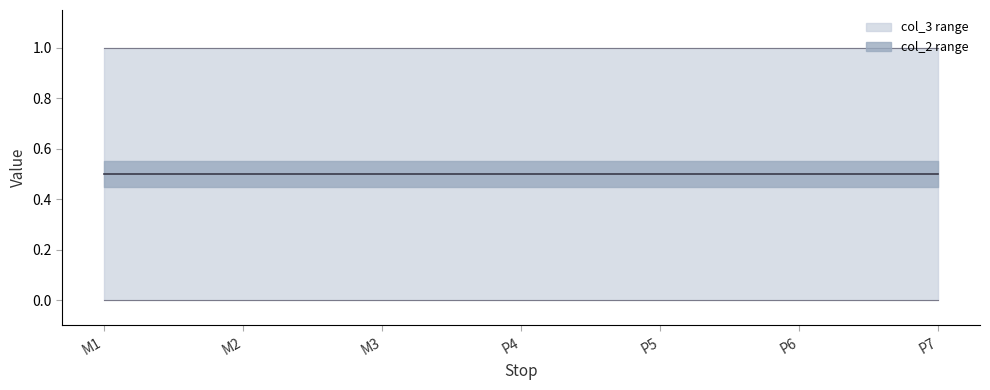

True or false: upper and lower cross at least once.

False